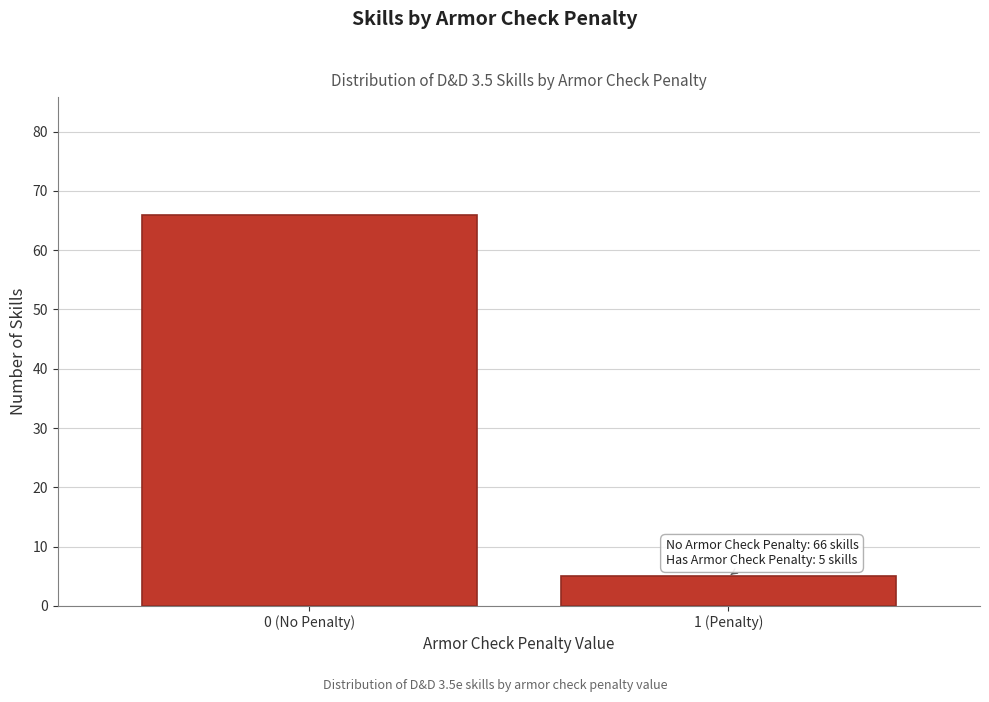

Reading left to right, extract all data points from this chart.

66	5